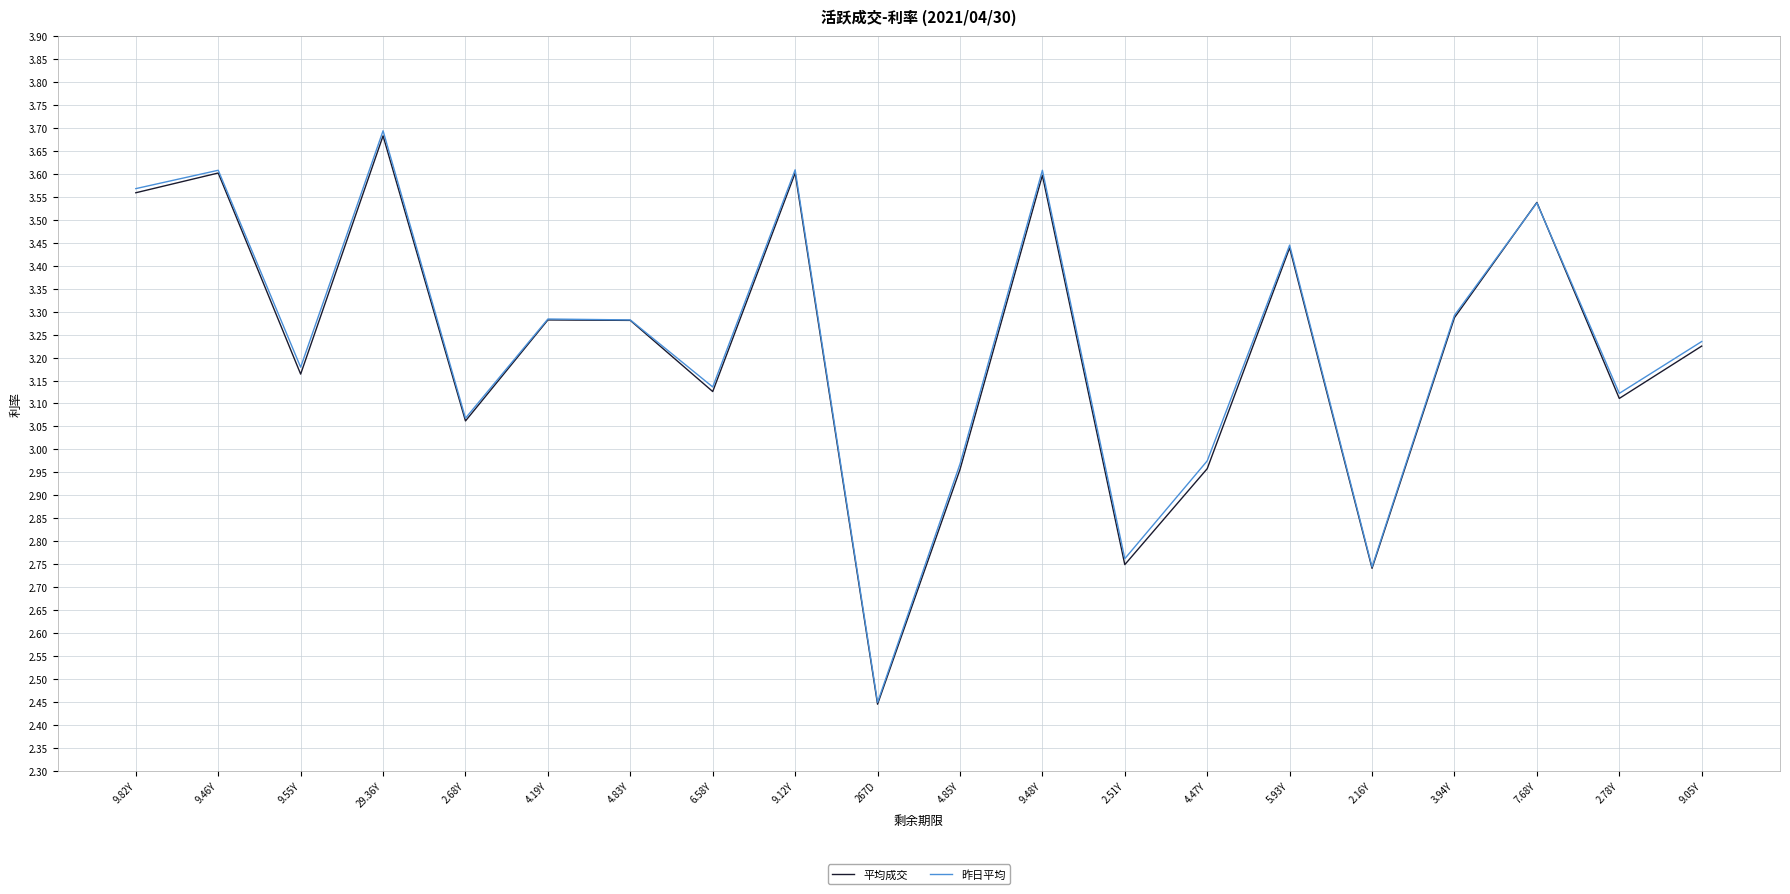

At which category does 平均成交 reach its first local peak?

9.46Y